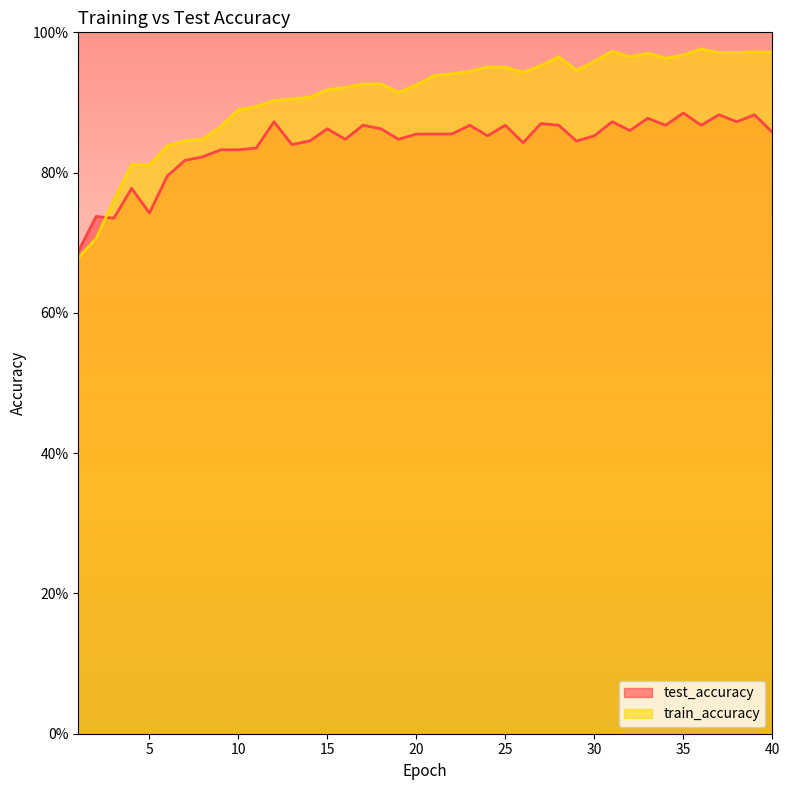

Reading left to right, what are all the values shown in this chart?

test_accuracy: 1=0.7	2=0.7	3=0.7	4=0.8	5=0.7	6=0.8	7=0.8	8=0.8	9=0.8	10=0.8	11=0.8	12=0.9	13=0.8	14=0.8	15=0.9	16=0.8	17=0.9	18=0.9	19=0.8	20=0.9	21=0.9	22=0.9	23=0.9	24=0.9	25=0.9	26=0.8	27=0.9	28=0.9	29=0.8	30=0.9	31=0.9	32=0.9	33=0.9	34=0.9	35=0.9	36=0.9	37=0.9	38=0.9	39=0.9	40=0.9
train_accuracy: 1=0.7	2=0.7	3=0.8	4=0.8	5=0.8	6=0.8	7=0.8	8=0.8	9=0.9	10=0.9	11=0.9	12=0.9	13=0.9	14=0.9	15=0.9	16=0.9	17=0.9	18=0.9	19=0.9	20=0.9	21=0.9	22=0.9	23=0.9	24=1.0	25=1.0	26=0.9	27=1.0	28=1.0	29=0.9	30=1.0	31=1.0	32=1.0	33=1.0	34=1.0	35=1.0	36=1.0	37=1.0	38=1.0	39=1.0	40=1.0